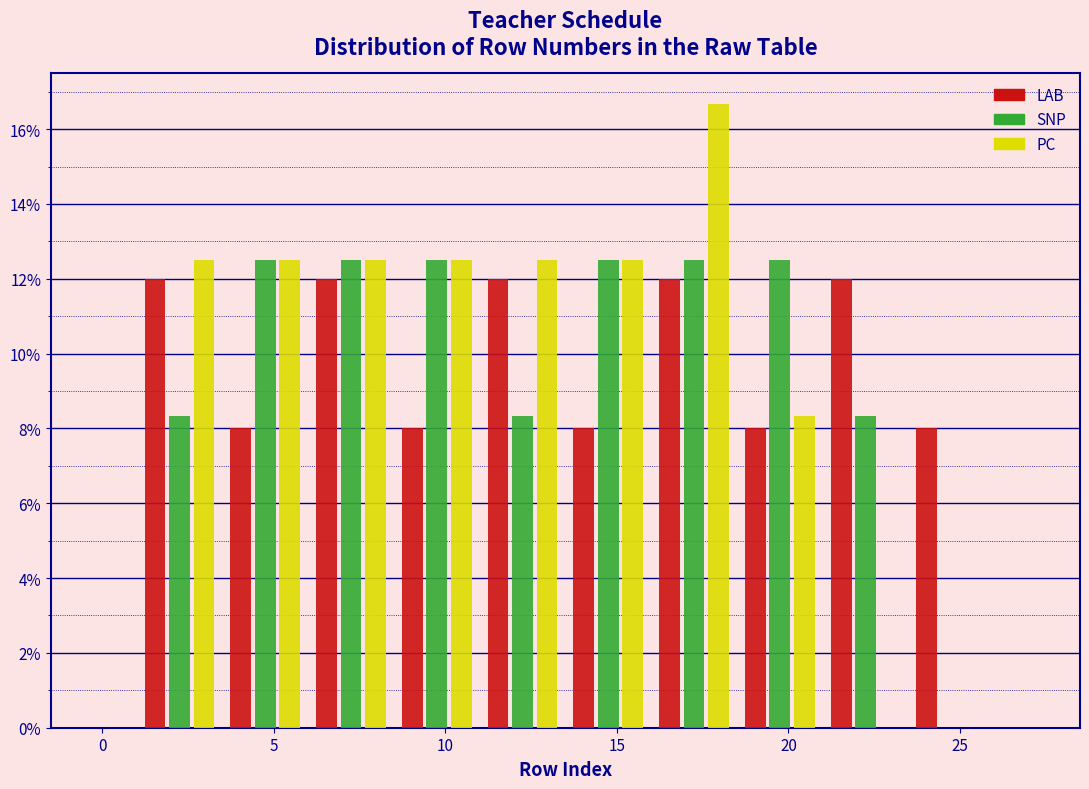

What is the height of the PC bar covering 3.5 to 6.0 on the x-axis? The values are not printed on the chart, so give them approximately, as read against the axis.

12.6